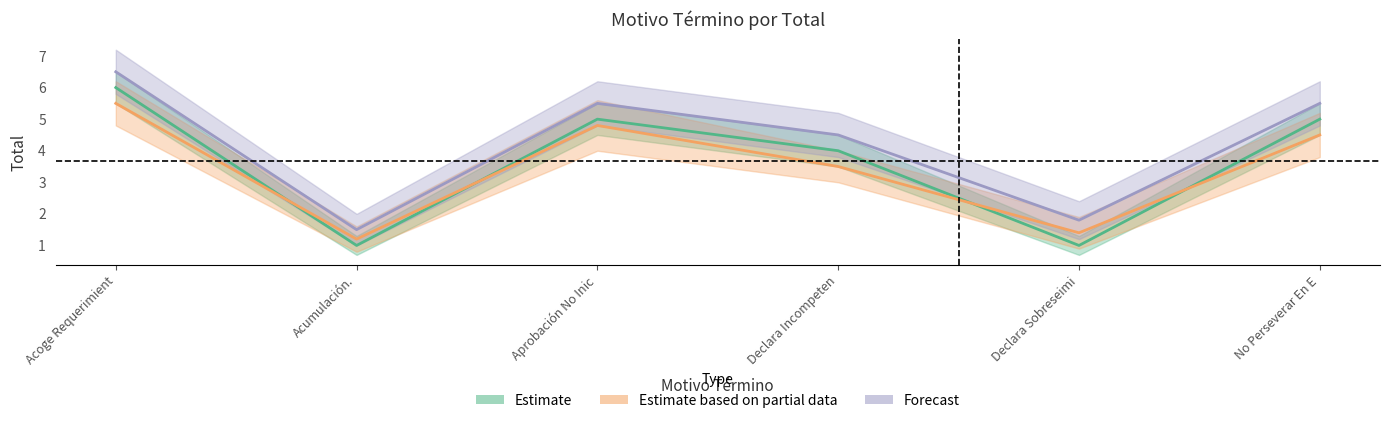

At which label is Estimate closest to 3?

Declara Incompeten